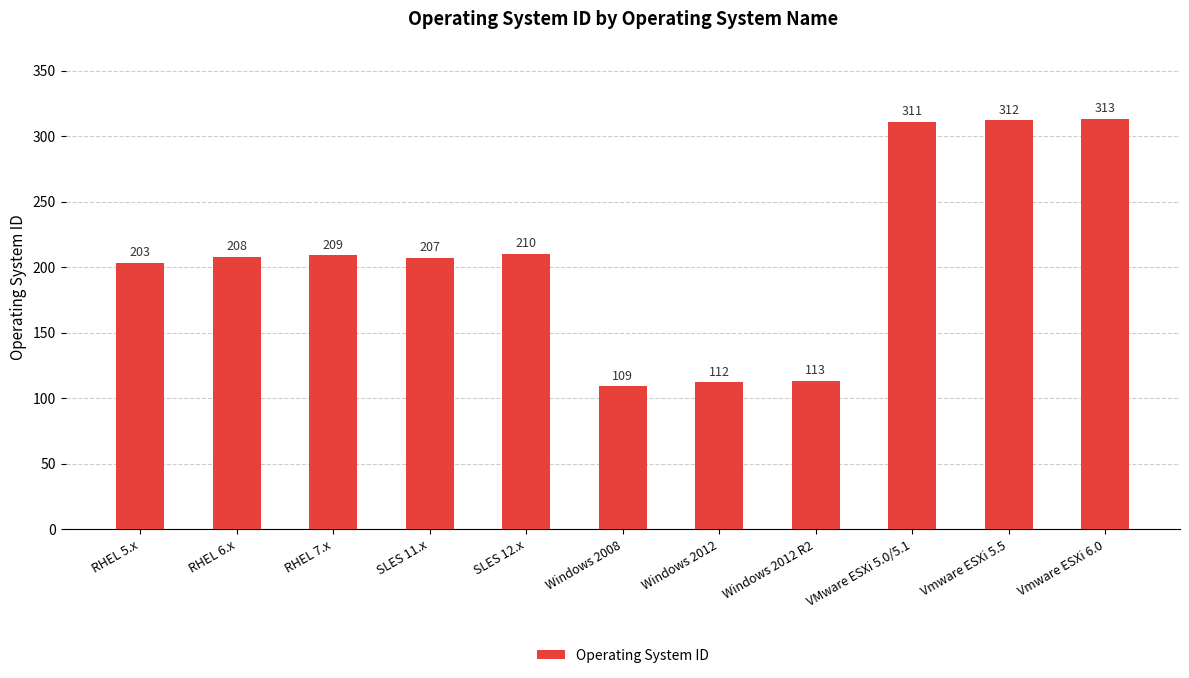

How many series are shown in this chart?

1